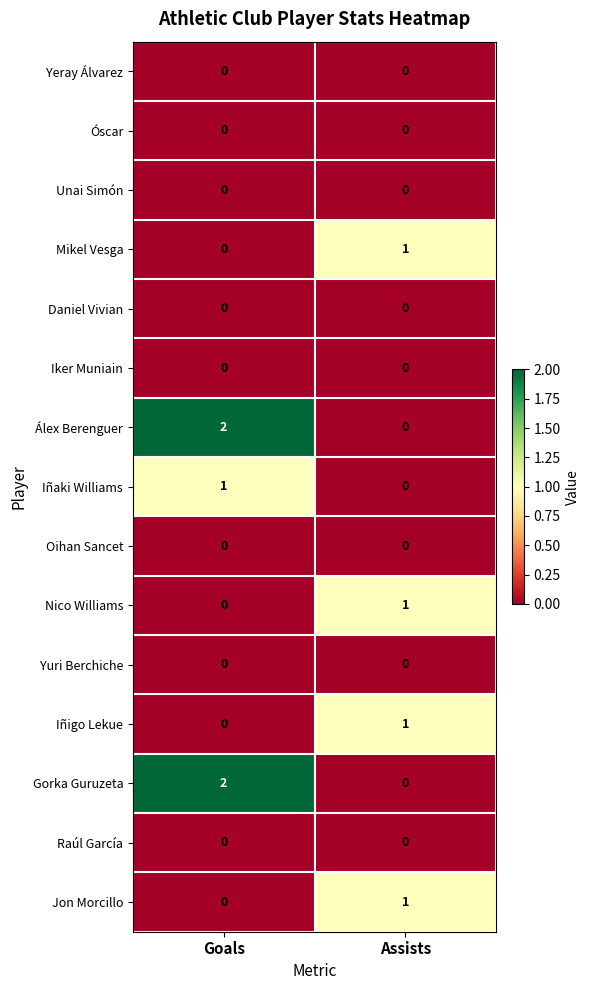

List the labels in order of Iñigo Lekue value, largest first.

Assists, Goals